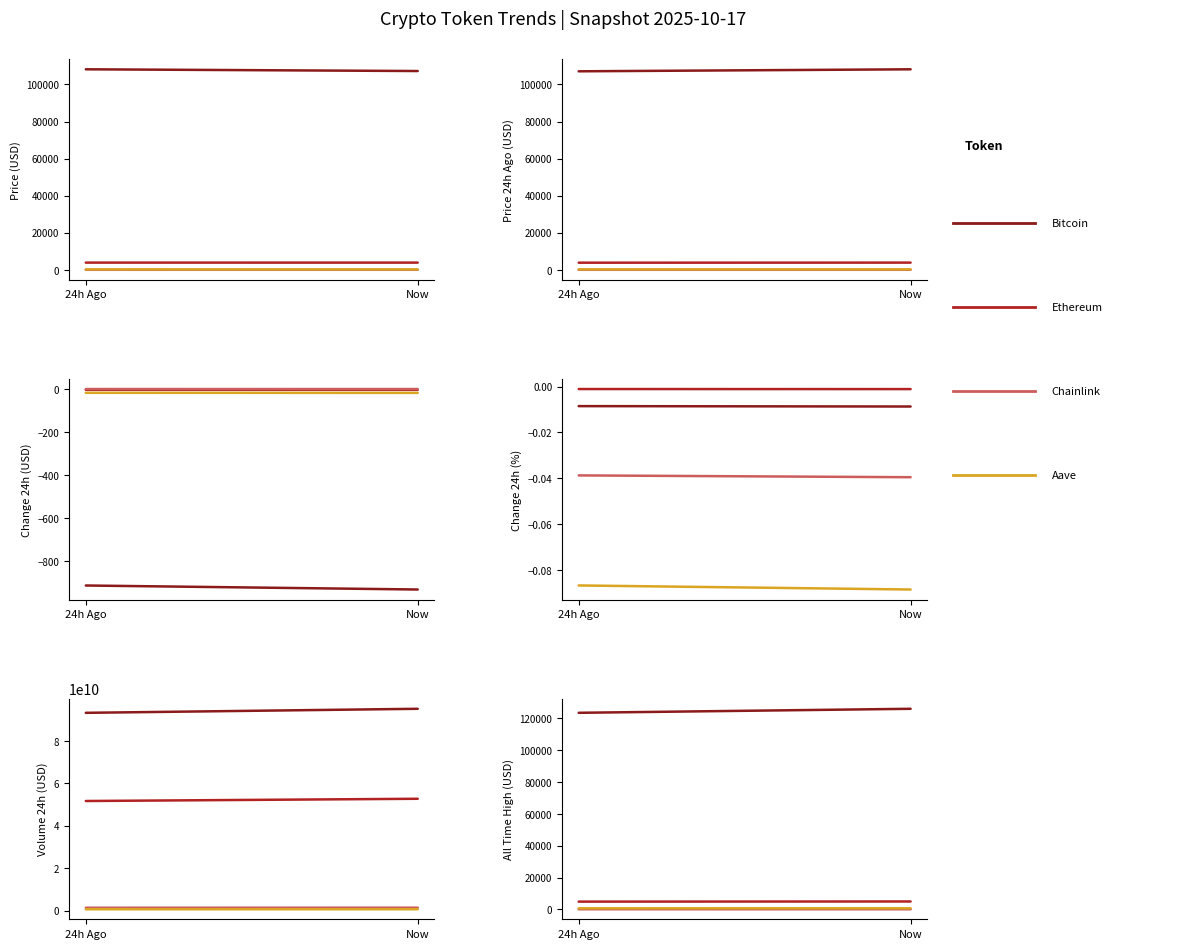

What is the difference between the Ethereum values at 24h Ago and Now?

98.9